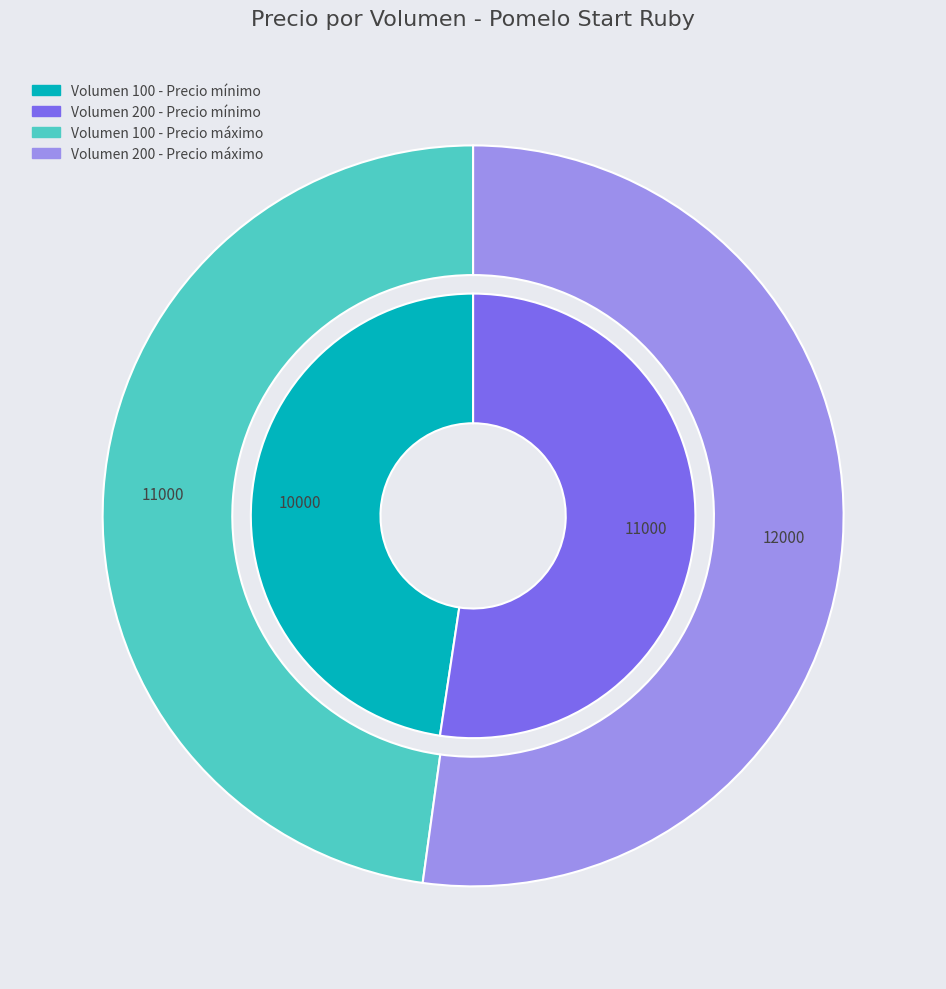

To the nearest percent, what portion does 100 (Volumen) represent?

48%